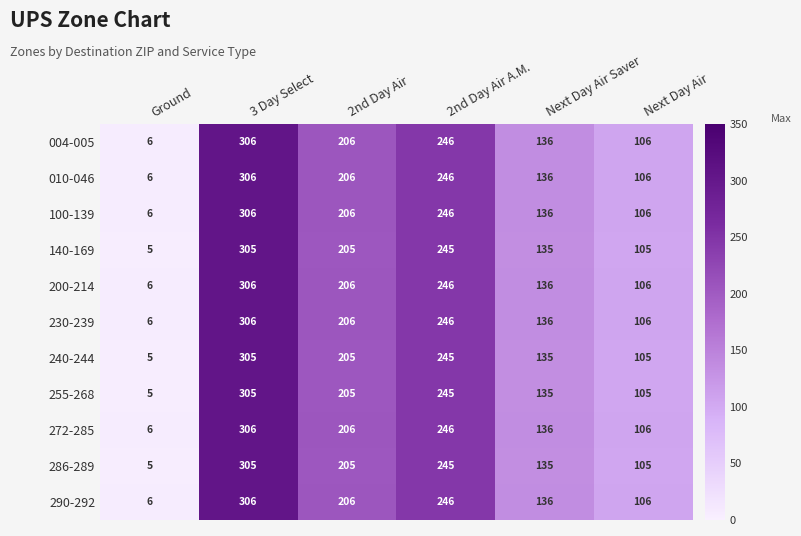

List the labels in order of 286-289 value, largest first.

3 Day Select, 2nd Day Air A.M., 2nd Day Air, Next Day Air Saver, Next Day Air, Ground